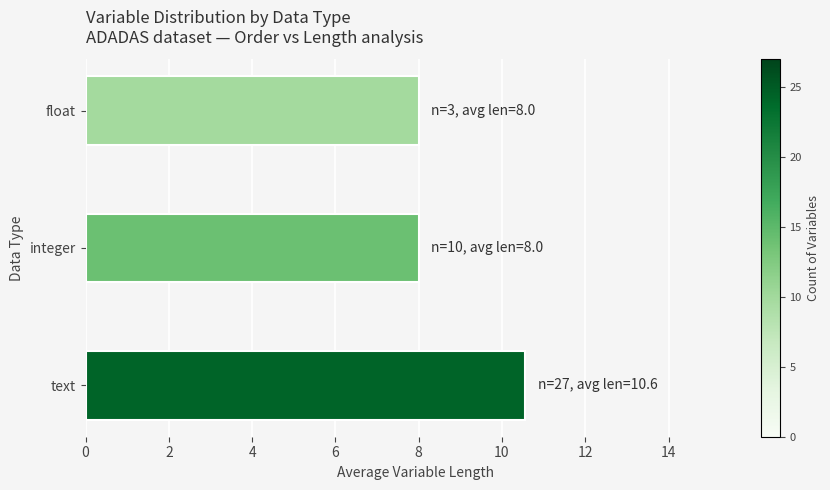

The value at integer is 8.0. True or false?

True